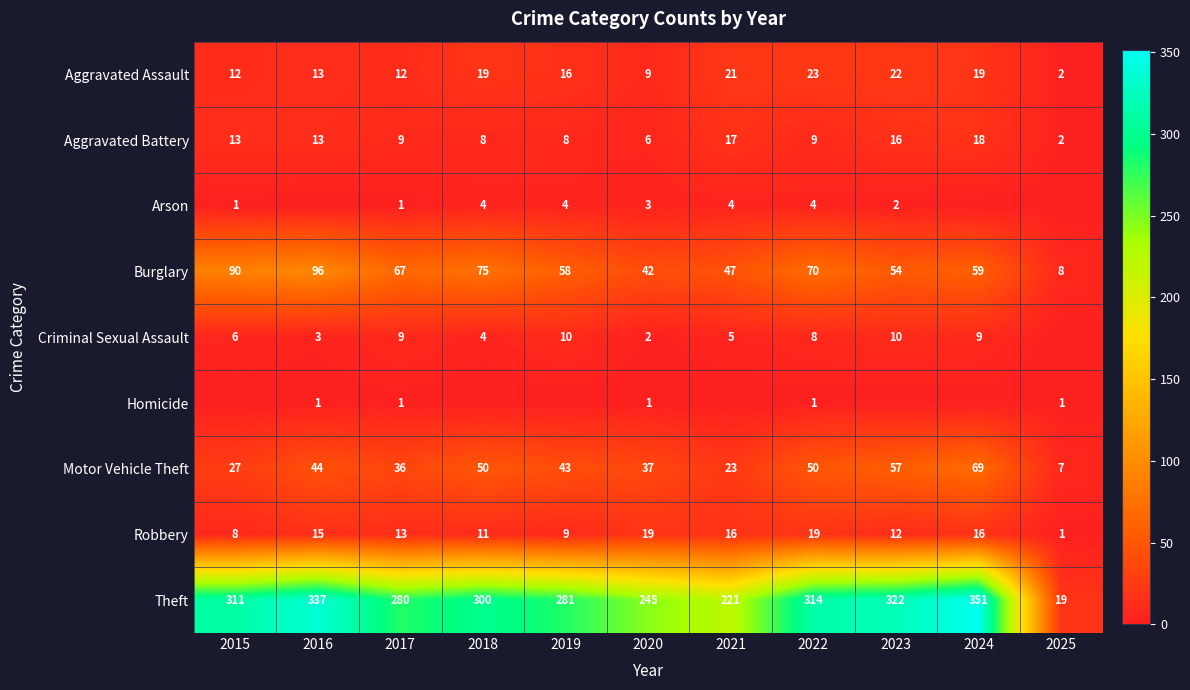

True or false: Motor Vehicle Theft has a value of 57 at 2023.

True